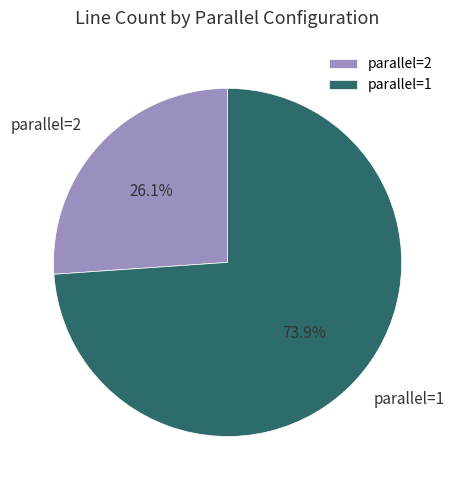

Count the number of slices in the pie.

2